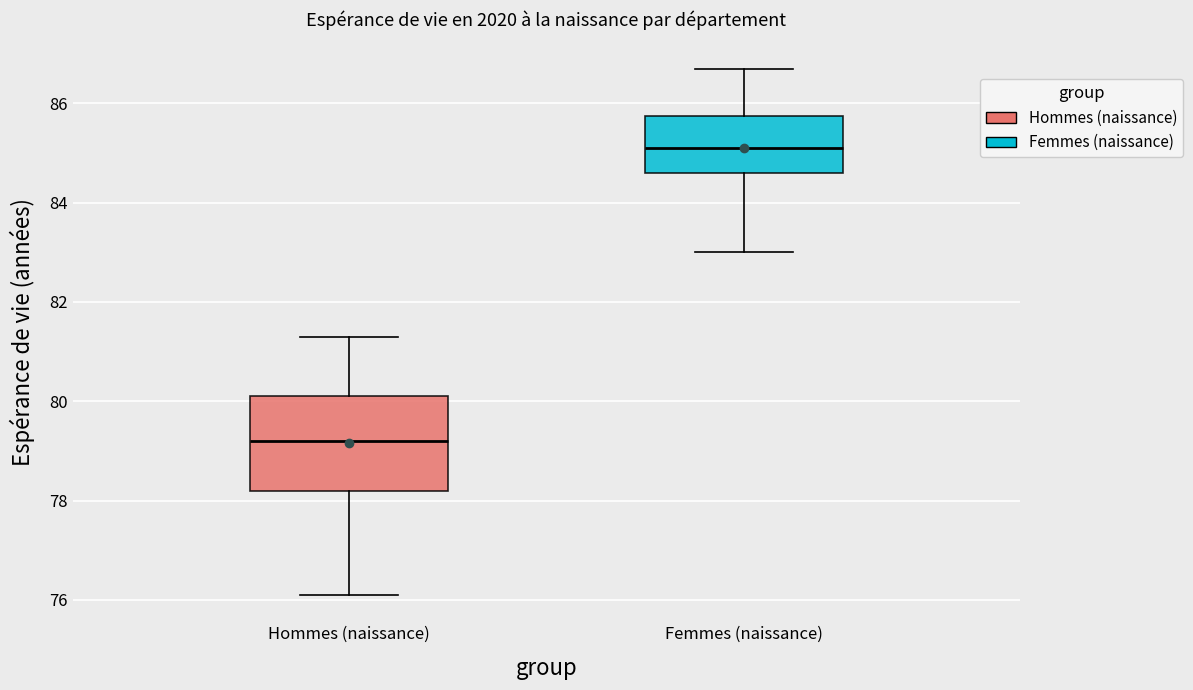

Comparing the boxes themselves (not the whiskers), which one is the tallest?

Hommes (naissance)